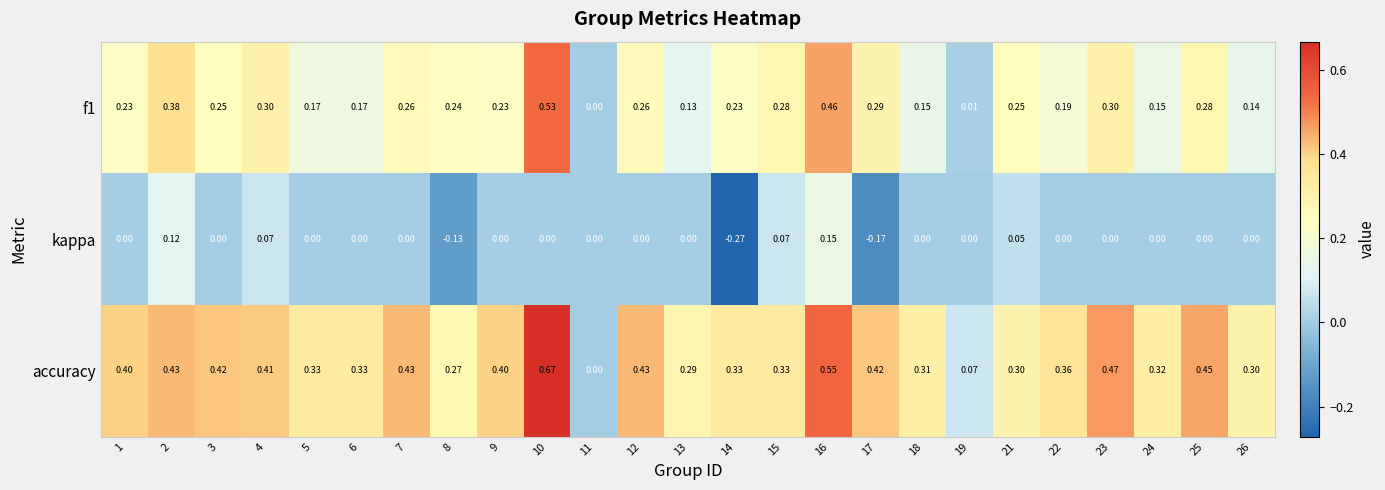

At which category is the sum across all series the highest?

10